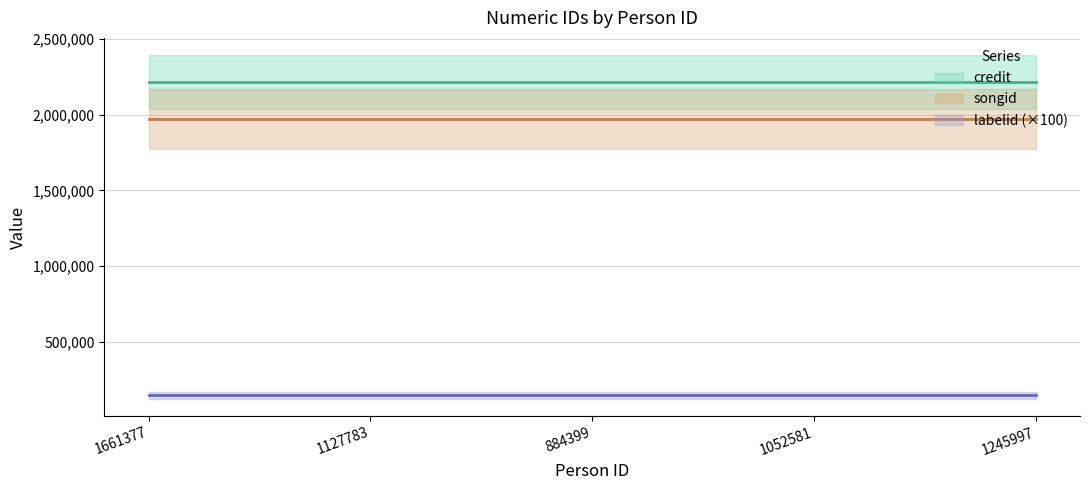

What is the highest value of the labelid series?

1477